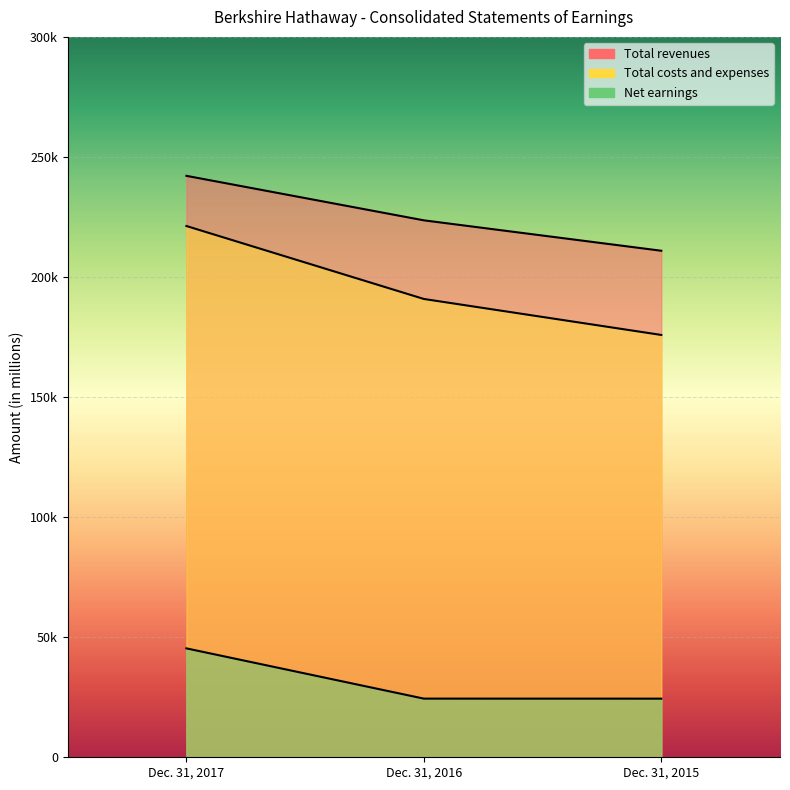

Which has a higher value, Dec. 31, 2015 or Dec. 31, 2017?

Dec. 31, 2017